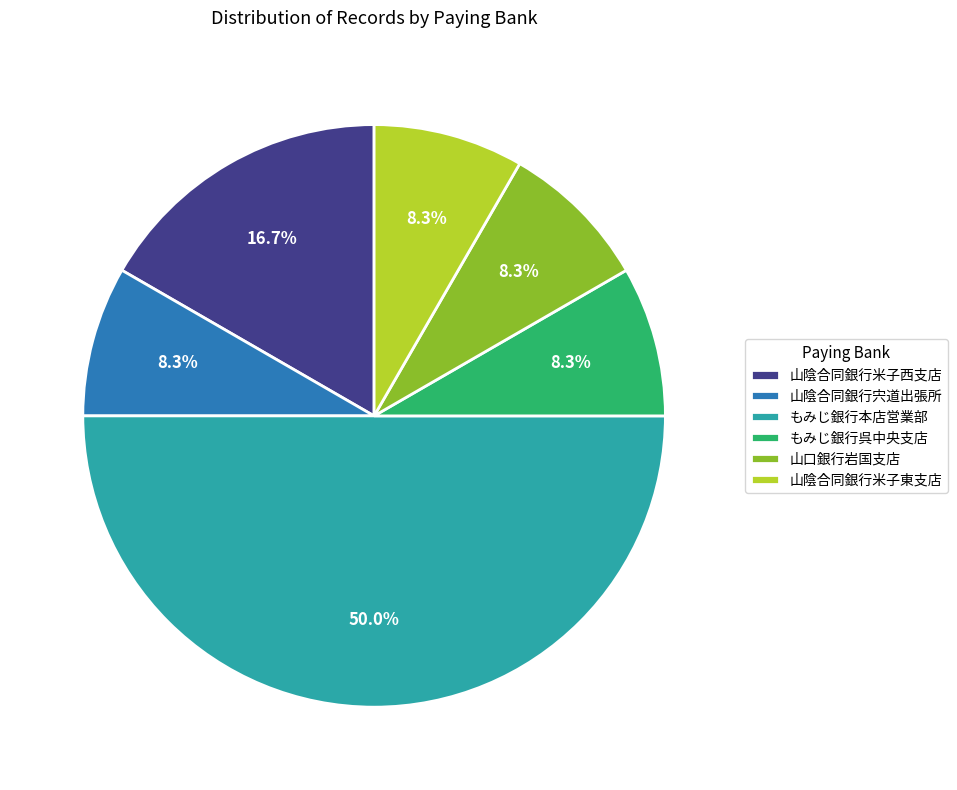

What percentage is the 山陰合同銀行米子東支店 slice, to the nearest percent?

8%